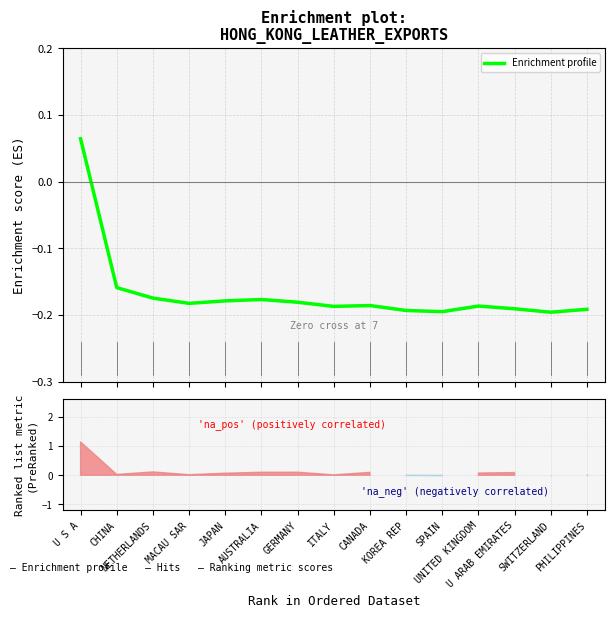

Where does the data first go above 0?

U S A